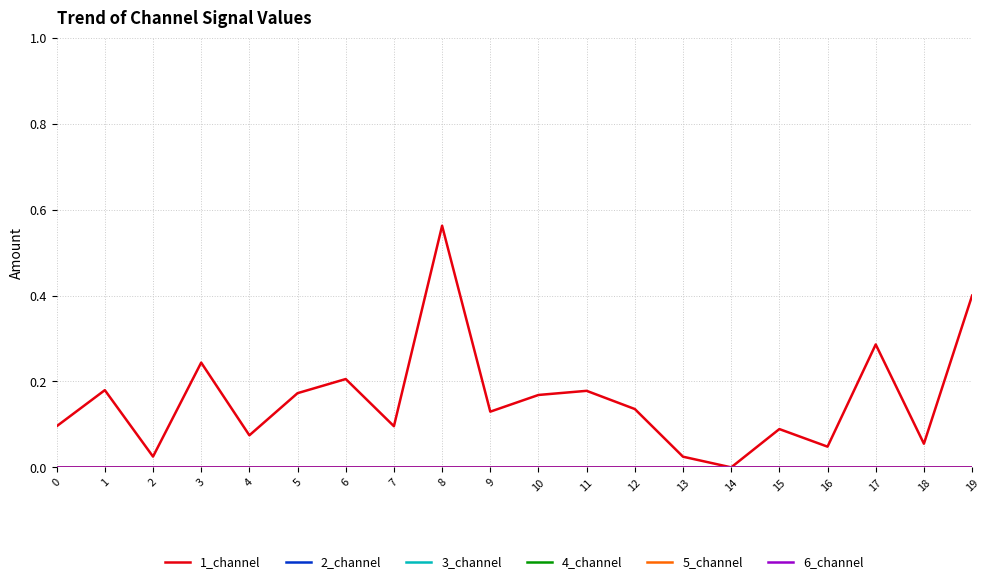

At how many categories does at least one series exceed 0?

20